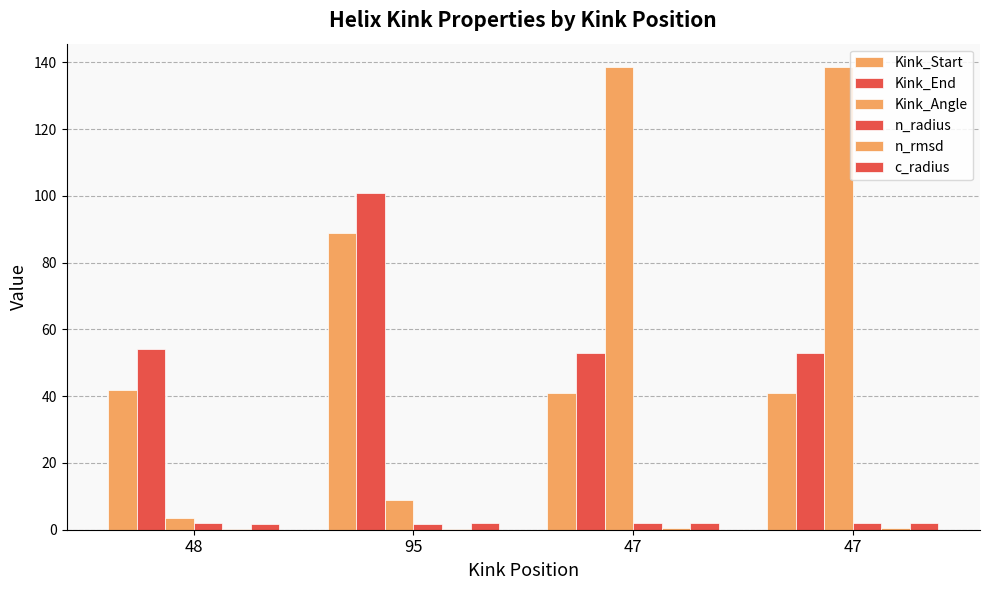

What is the value of the Kink_Start bar at the 1st from the left?

42.0